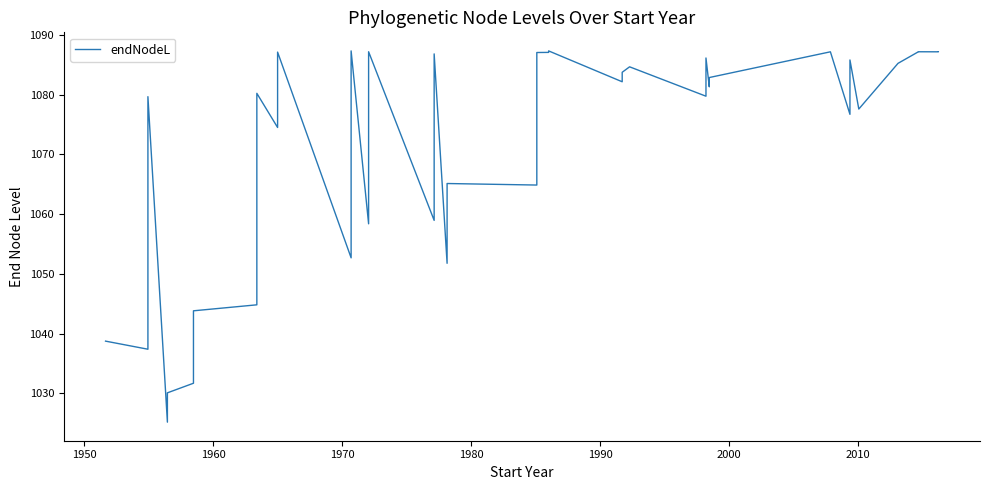

What is the minimum value shown in the chart?

1025.2